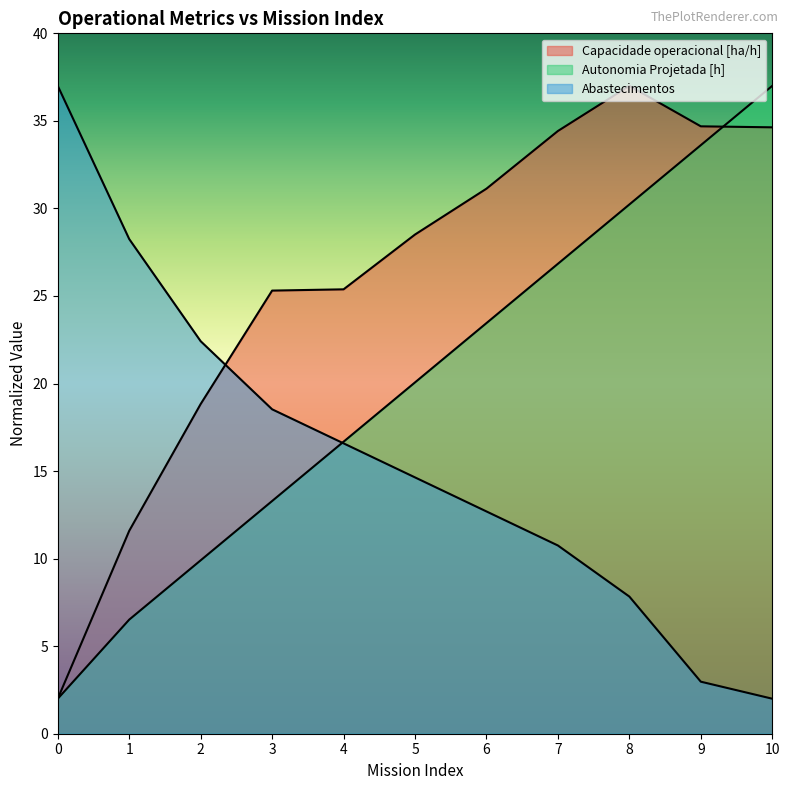

Which series has the largest total across all categories?

Capacidade operacional [ha/h]